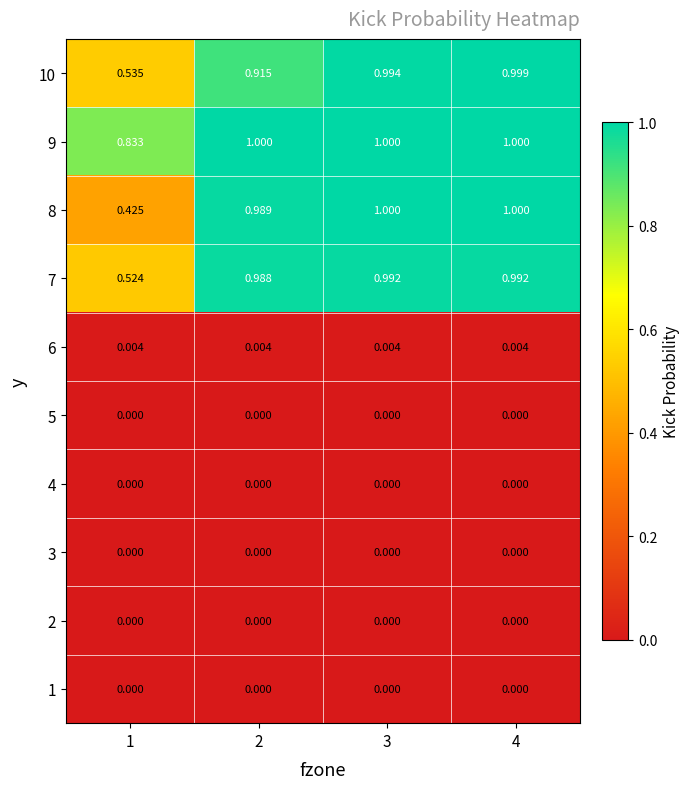

Is the value of 6 at 4 greater than the value of 3 at 1?

Yes